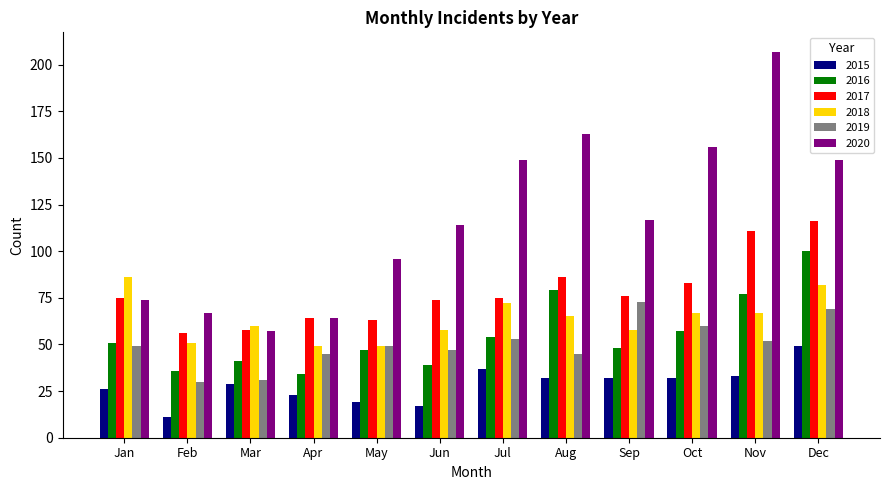

Which label corresponds to the smallest value in the chart?

Feb